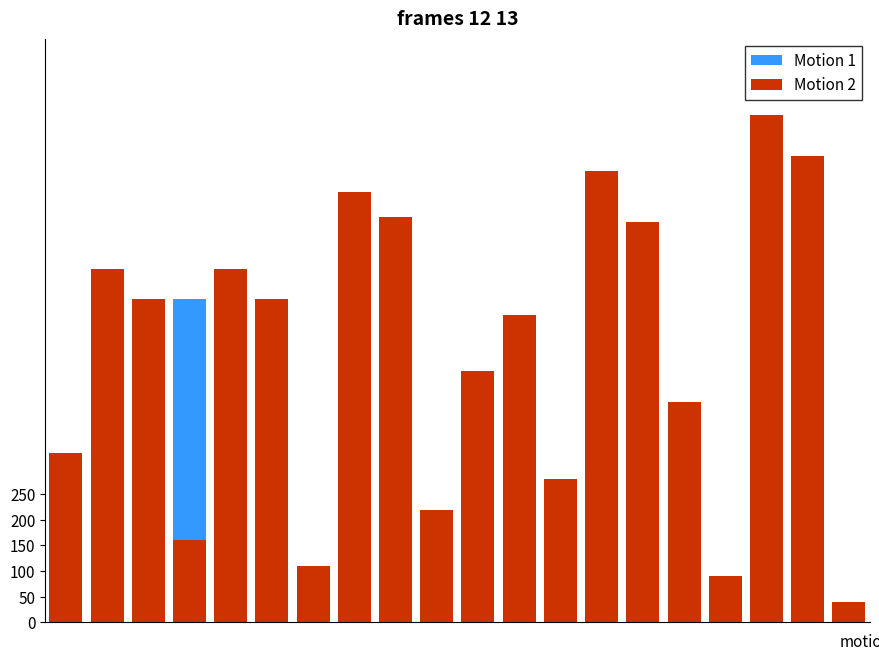

What is the value of the Motion 1 bar at the 16th from the left?

9